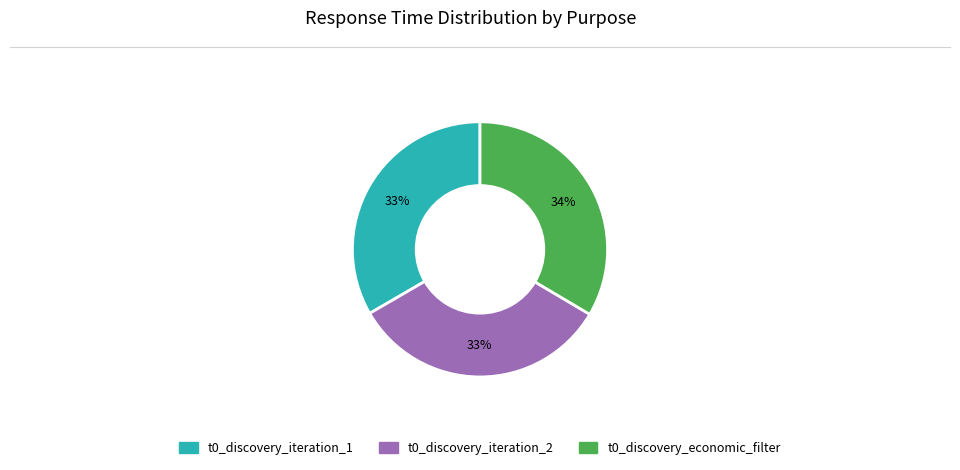

What percentage is the t0_discovery_iteration_1 slice, to the nearest percent?

33%